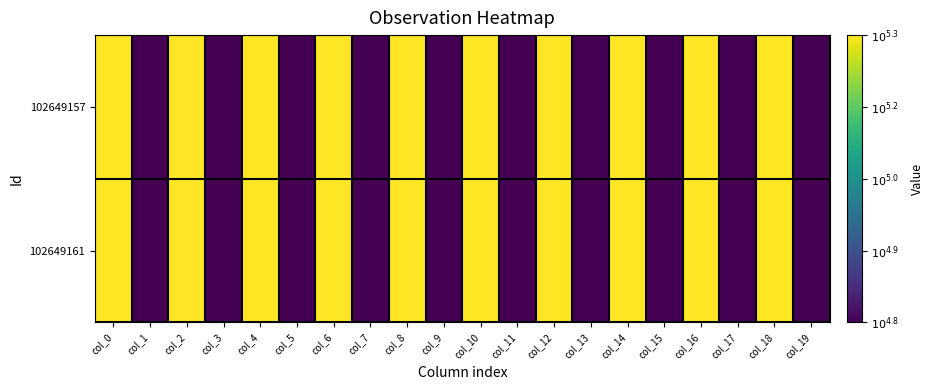

At col_6, list the series in order from largest to smallest.

102649161, 102649157